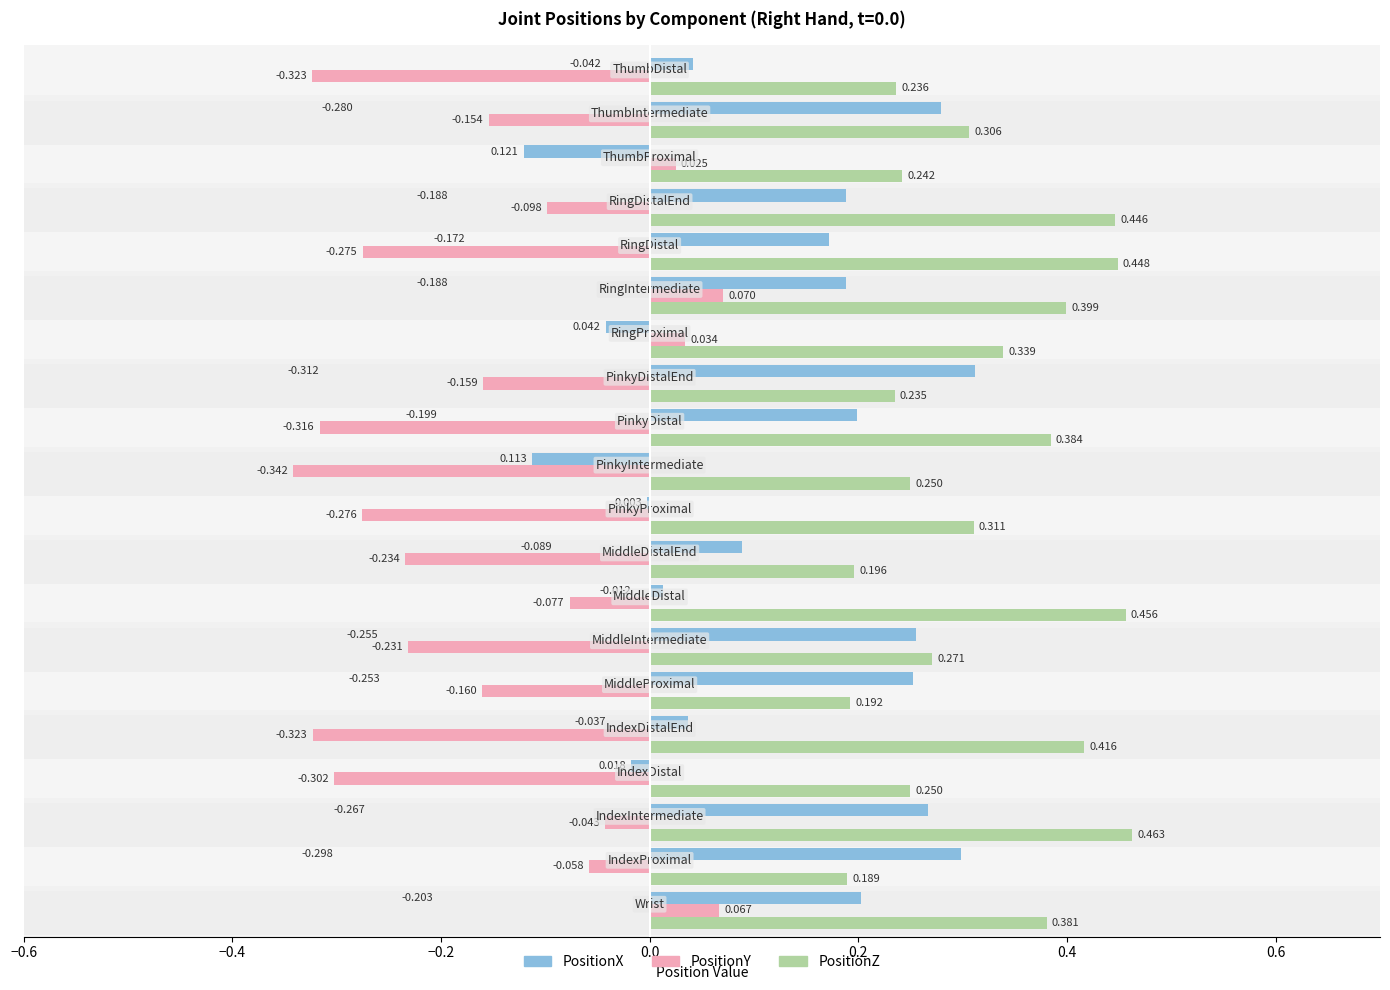

Which series has the largest total across all categories?

PositionZ